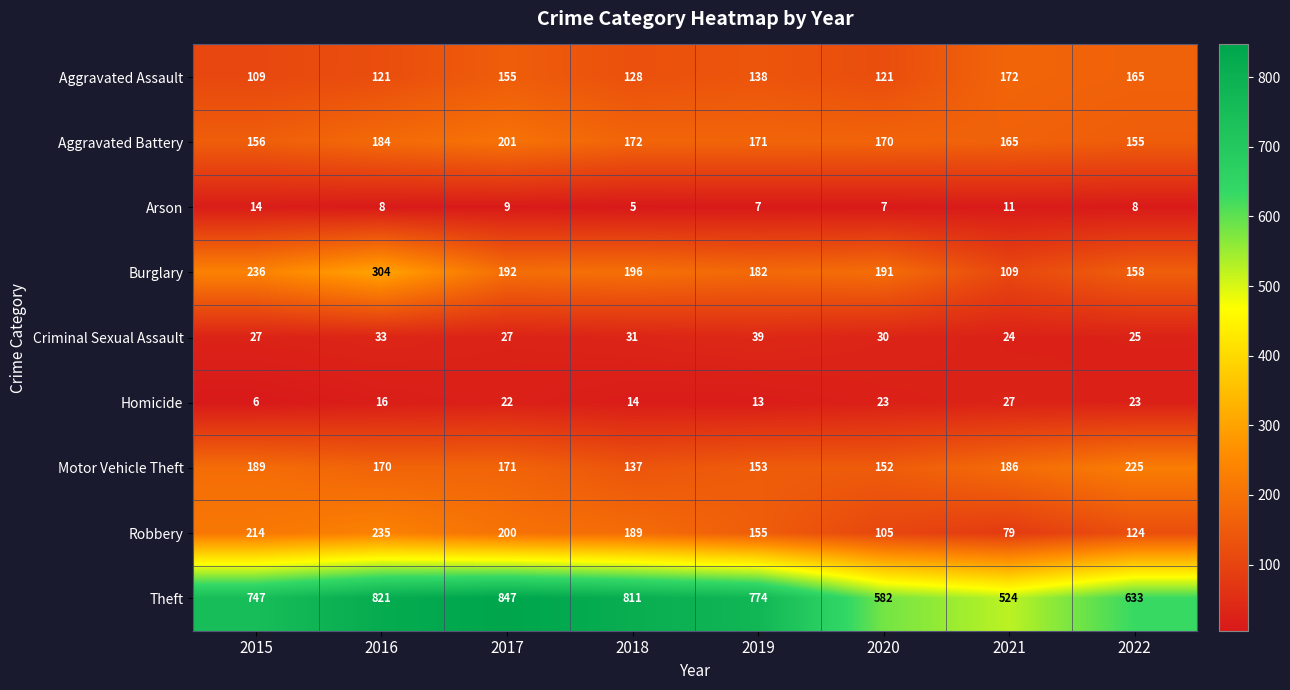

At which category is the sum across all series the highest?

2016